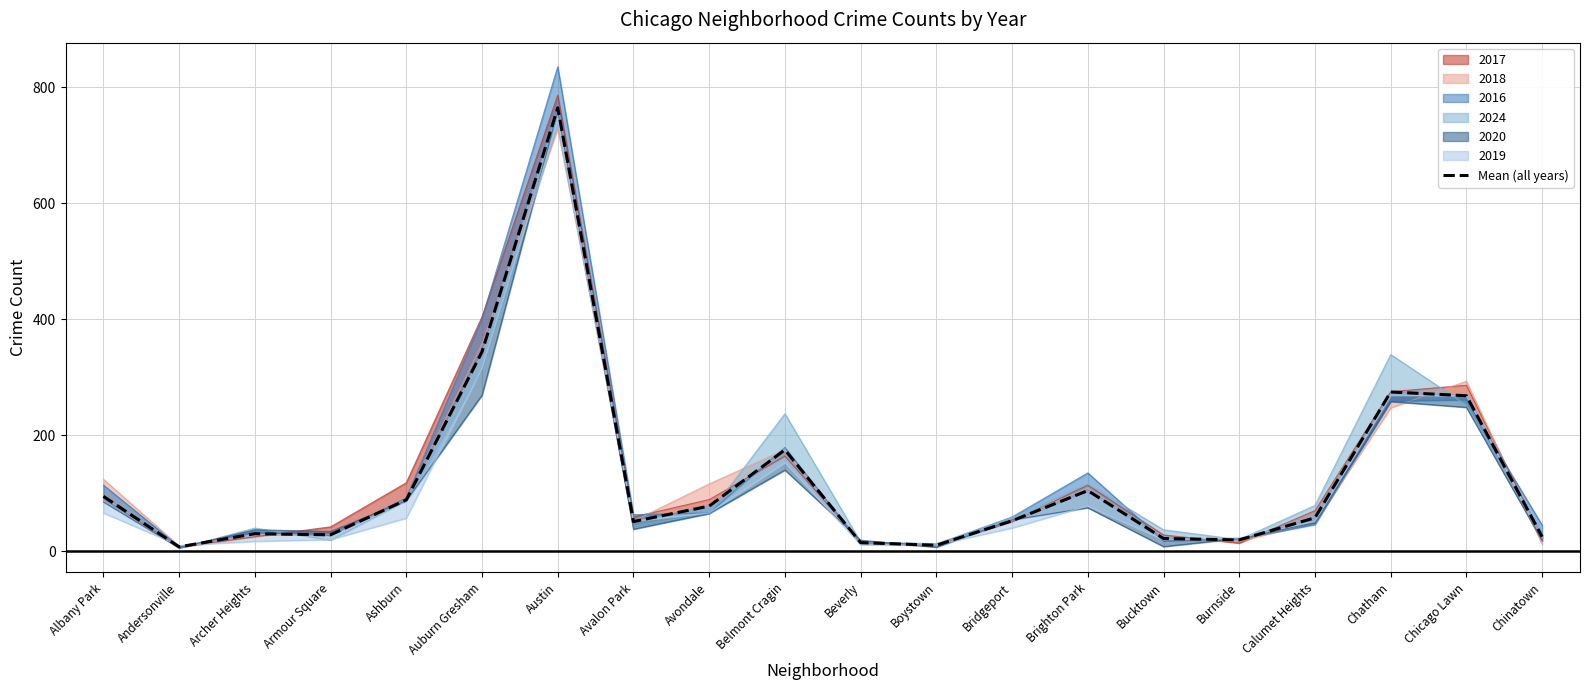

The chart shows a value of 27.9 at Burnside. True or false?

False